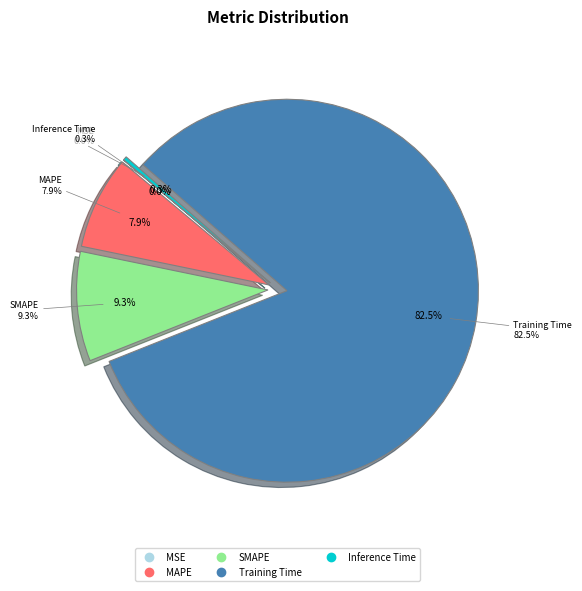

Which slice is the largest?

Training Time